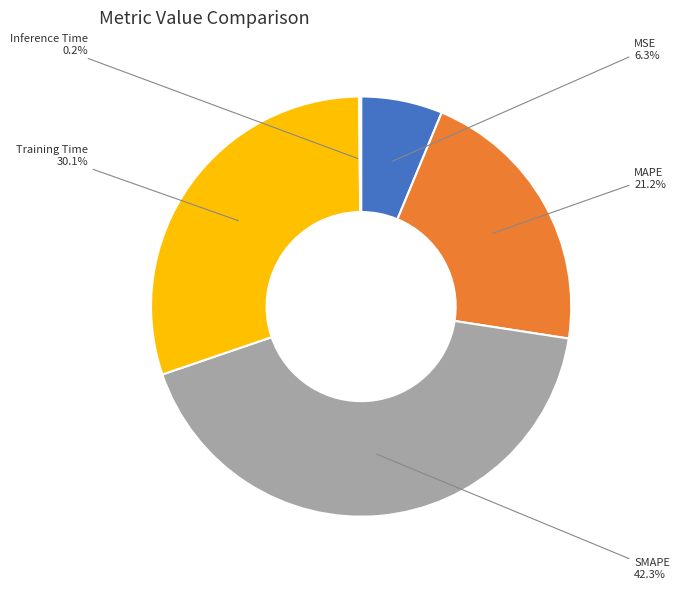

Is there any slice that represents more than half of the pie?

No